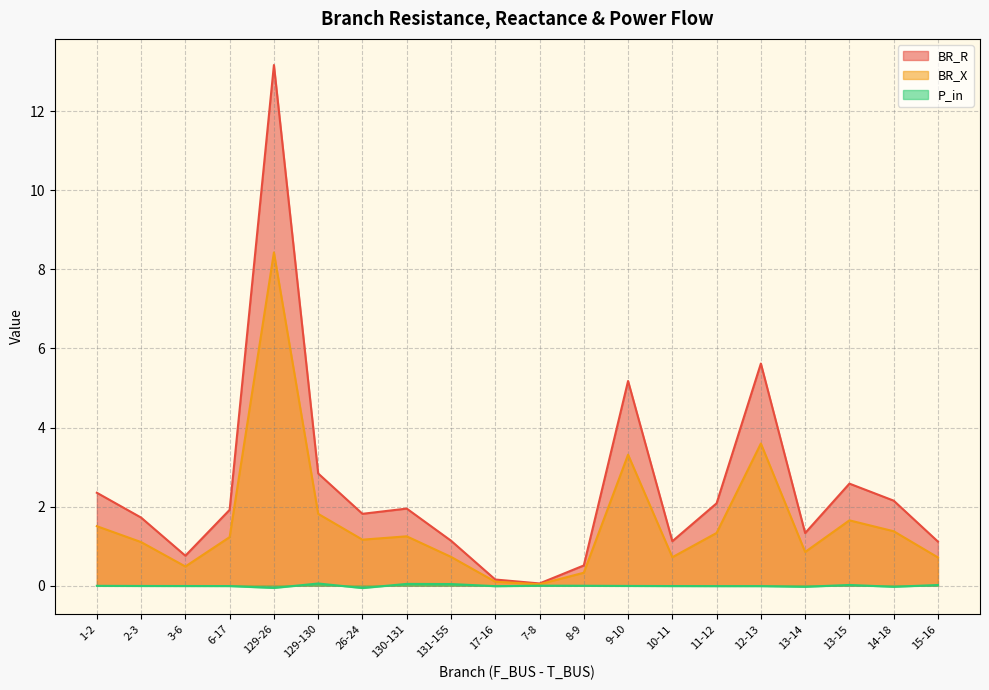

What value does the BR_X series have at 9-10?

3.3